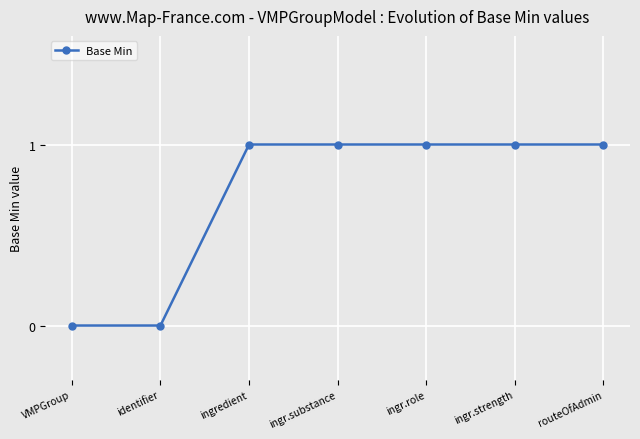

The value at ingredient is 2. True or false?

False